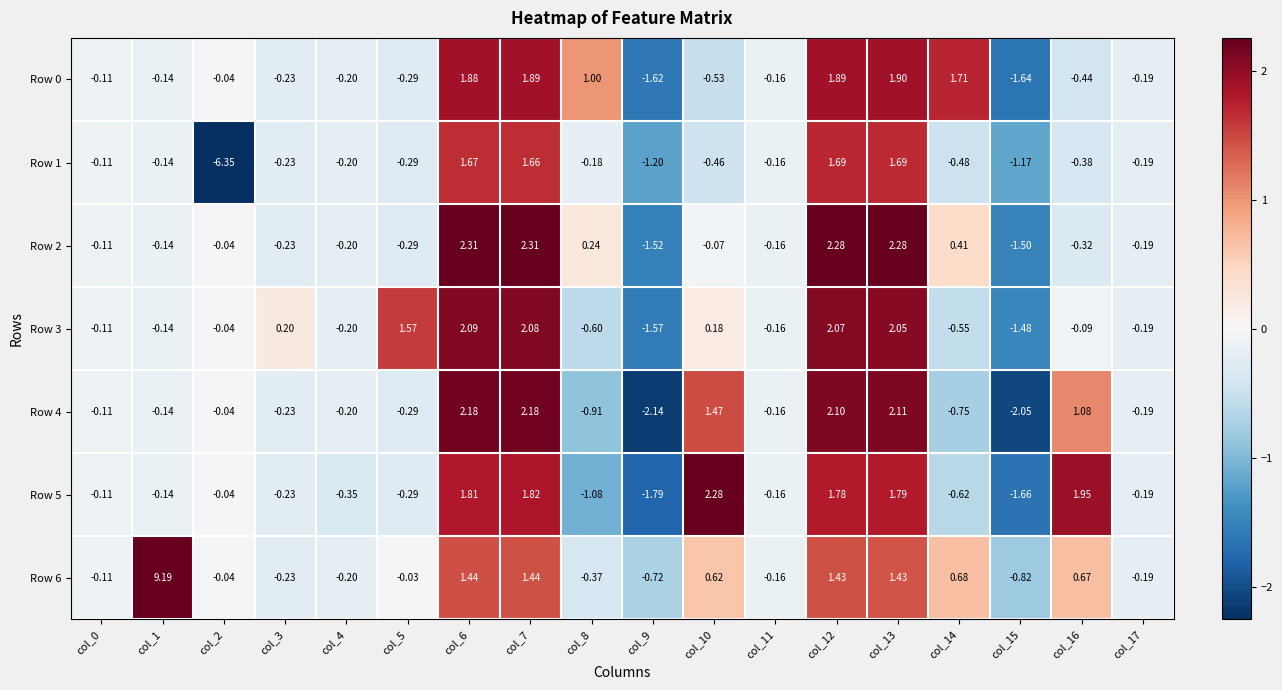

Is the value of Row 4 at col_11 greater than the value of Row 2 at col_8?

No